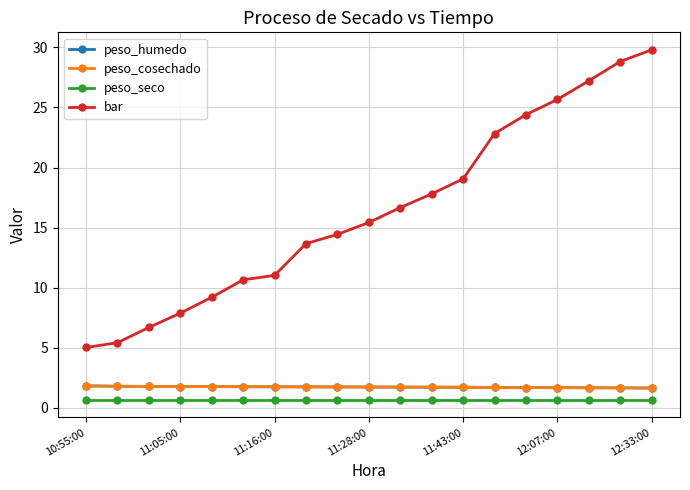

Which series has the largest total across all categories?

bar